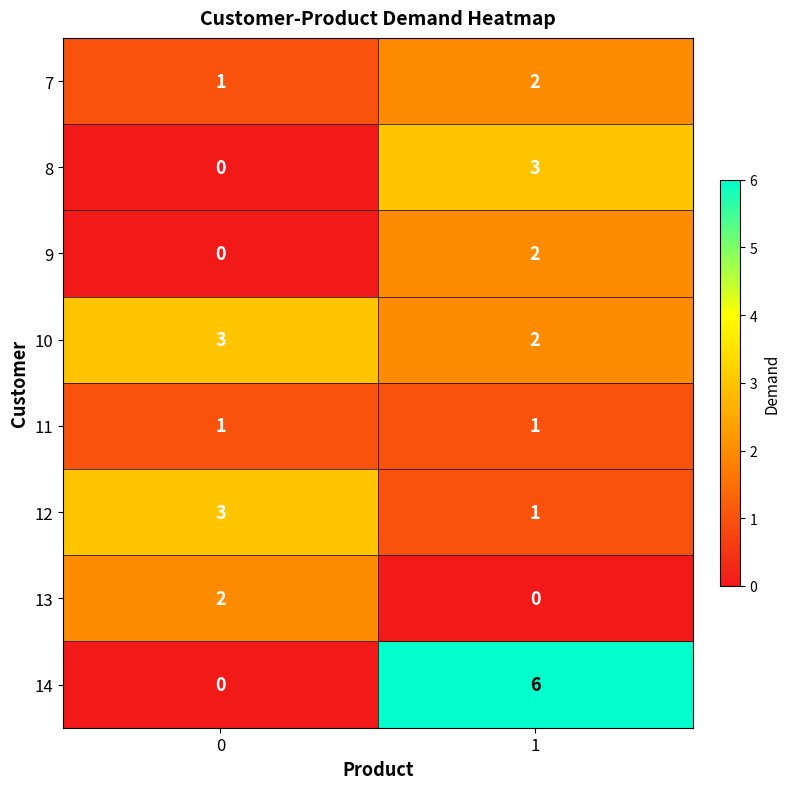

How many values in the 12 series are below 3?

1